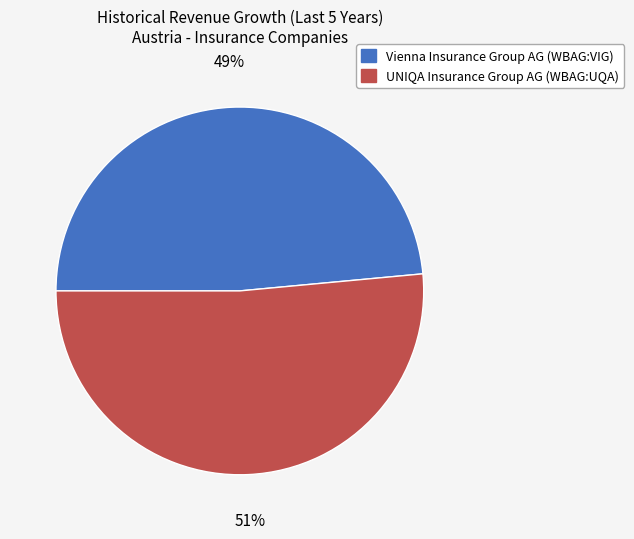

Count the number of slices in the pie.

2